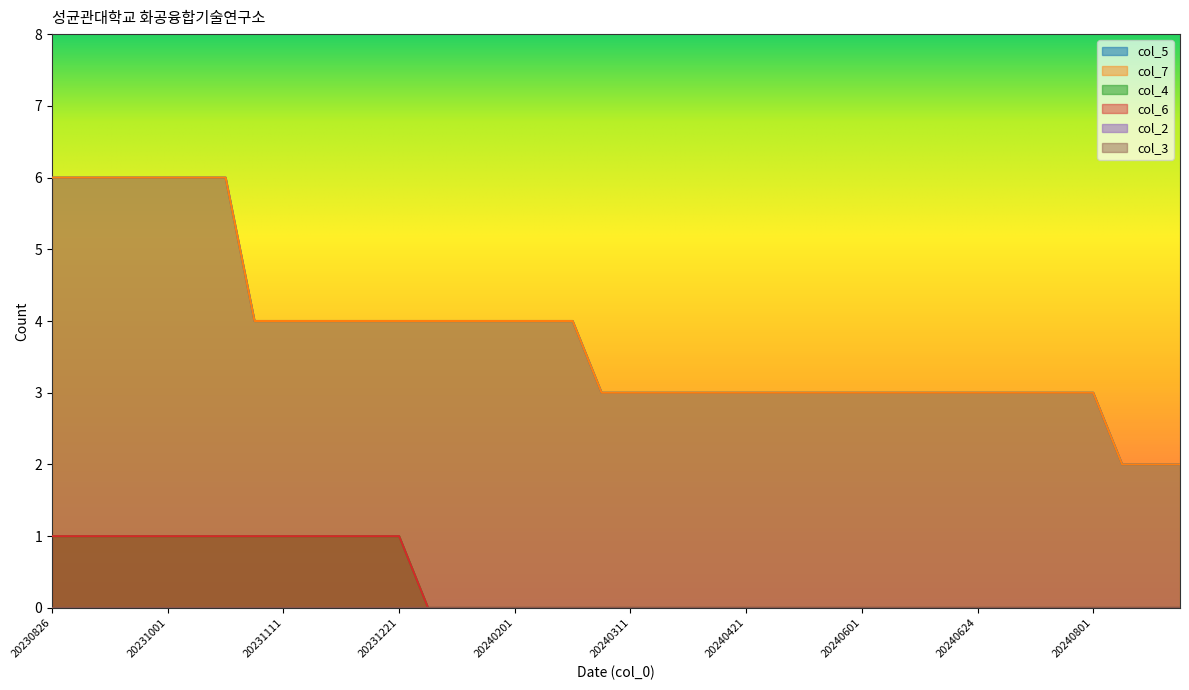

The value of col_6 at 20240801 is 0. True or false?

False